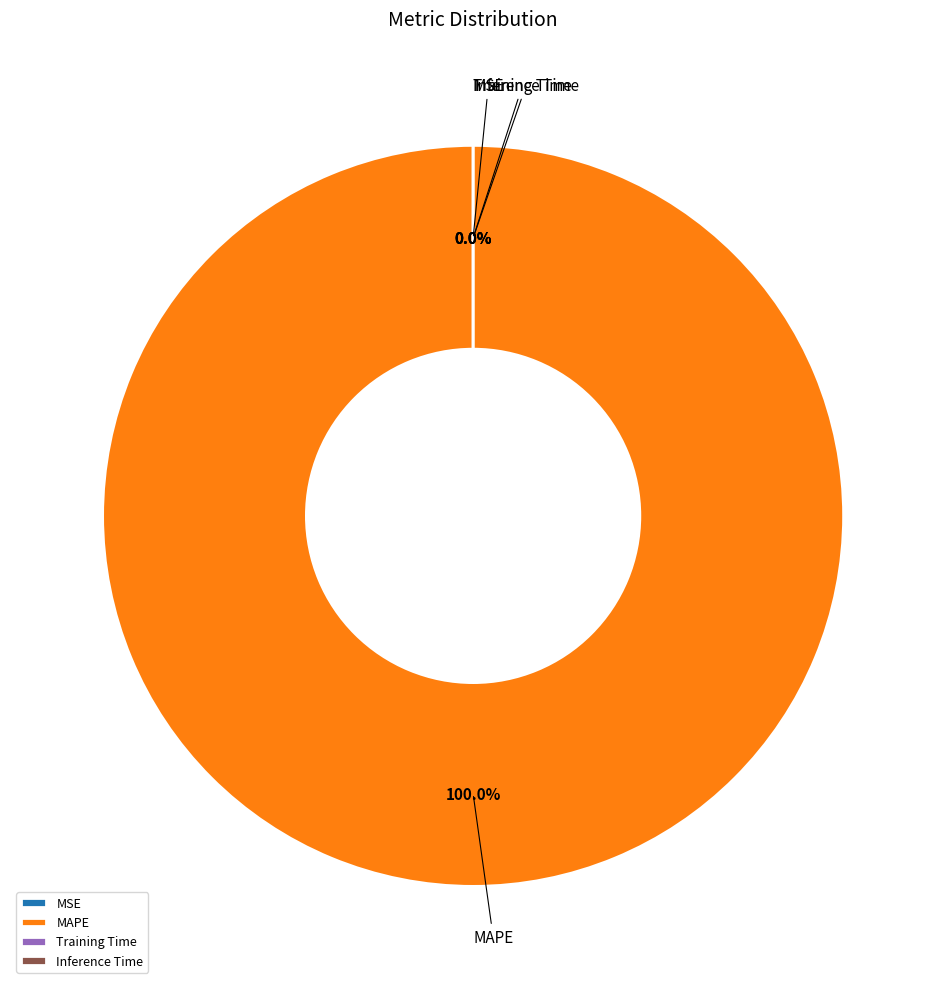

Is it true that Training Time is 8% of the pie?

False